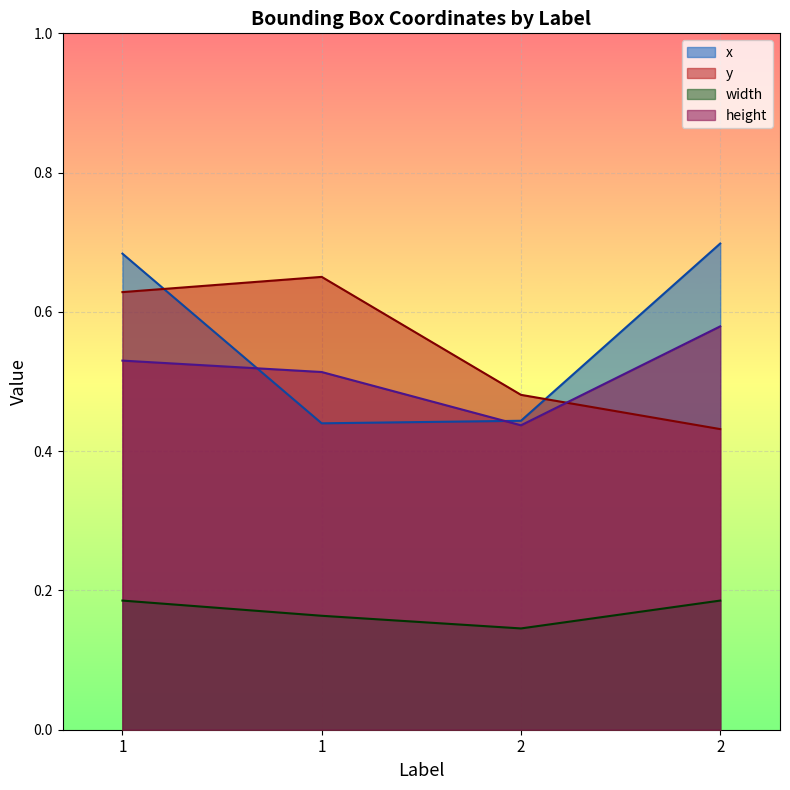

What is the total value across all series at 1?

2.0